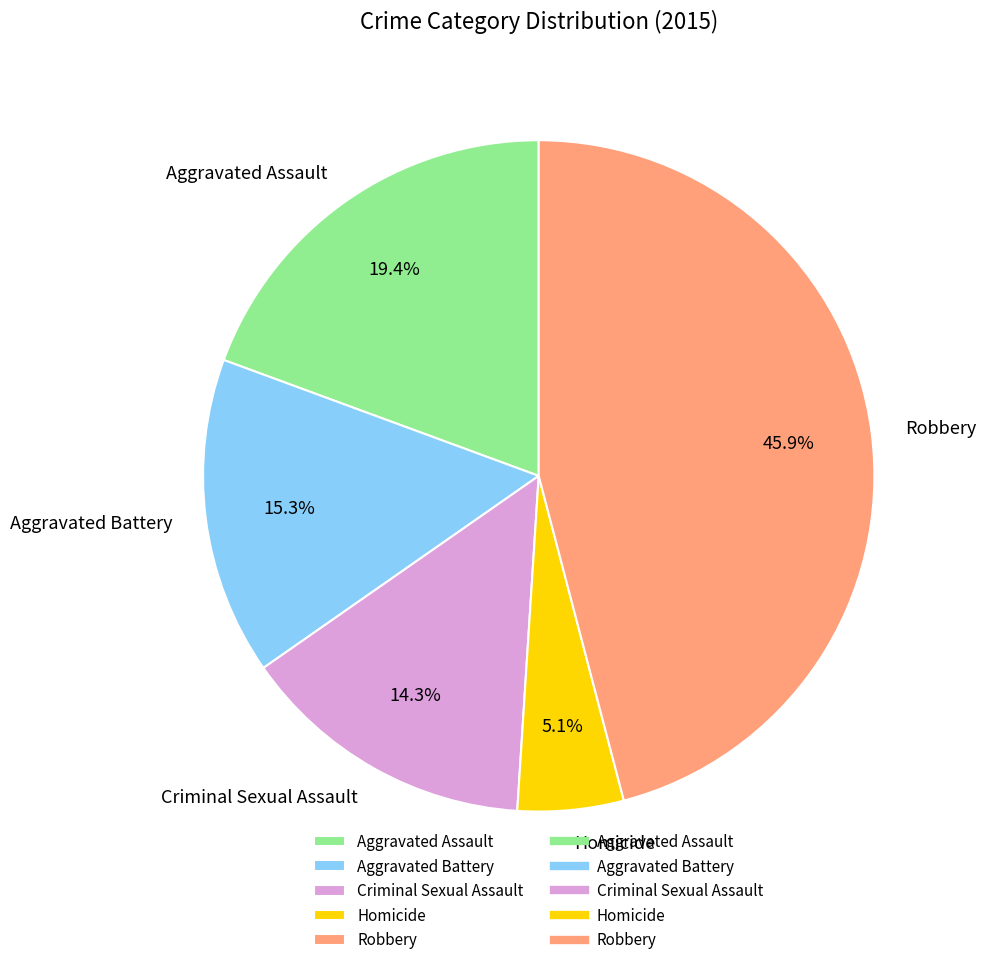

Rank the categories by value from lowest to highest.

Homicide, Criminal Sexual Assault, Aggravated Battery, Aggravated Assault, Robbery